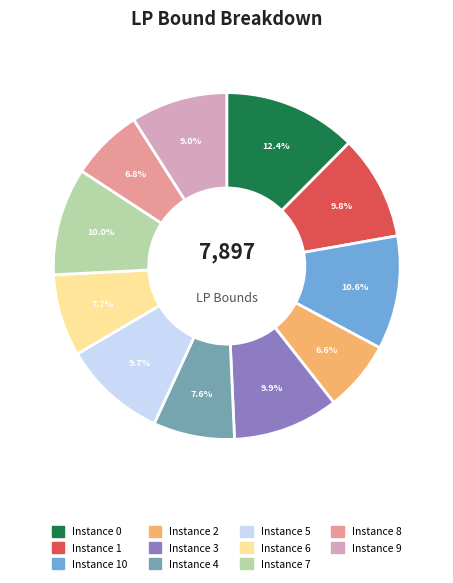

Is there any slice that represents more than half of the pie?

No